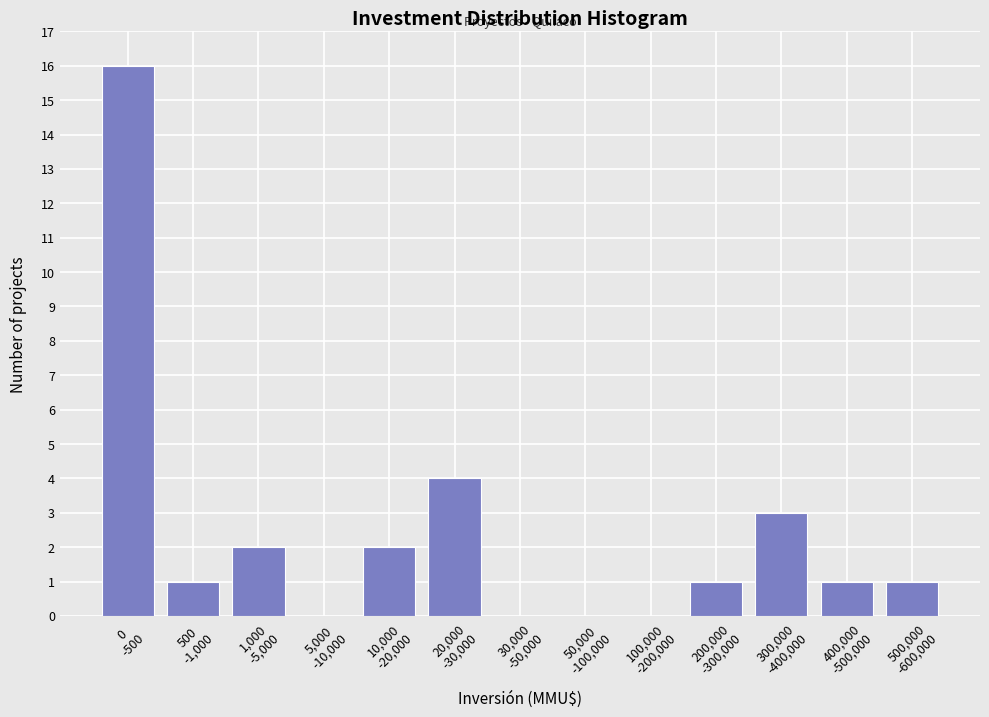

What is the maximum value shown in the chart?

16